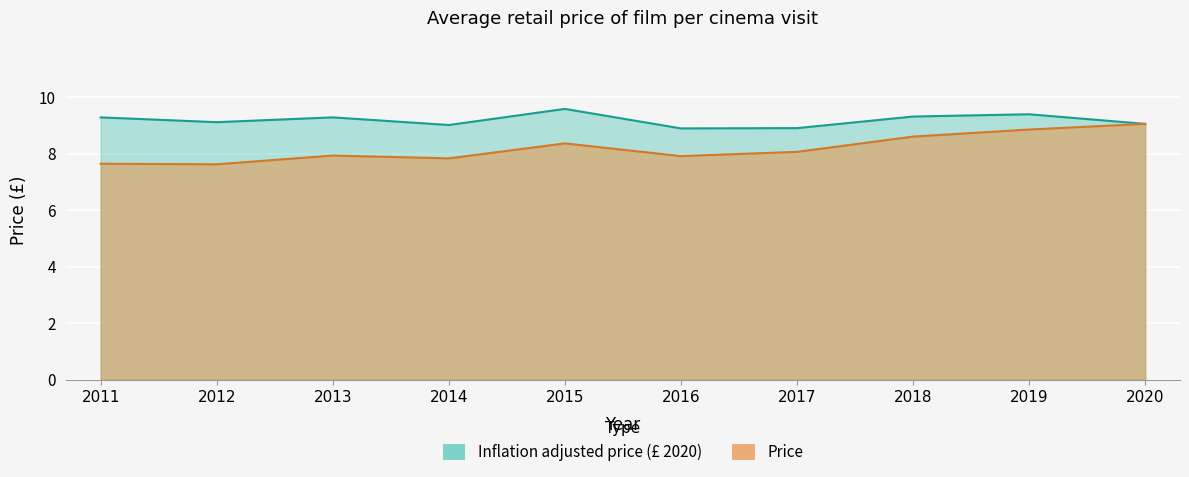

What is the spread (max minus min) of values at 2016?

1.0